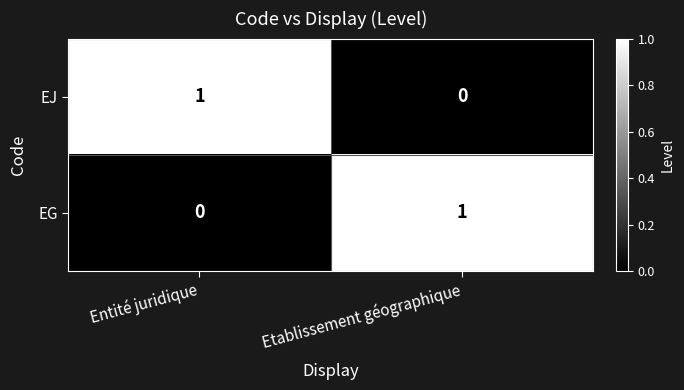

The EJ series shows 1 at Entité juridique. True or false?

True